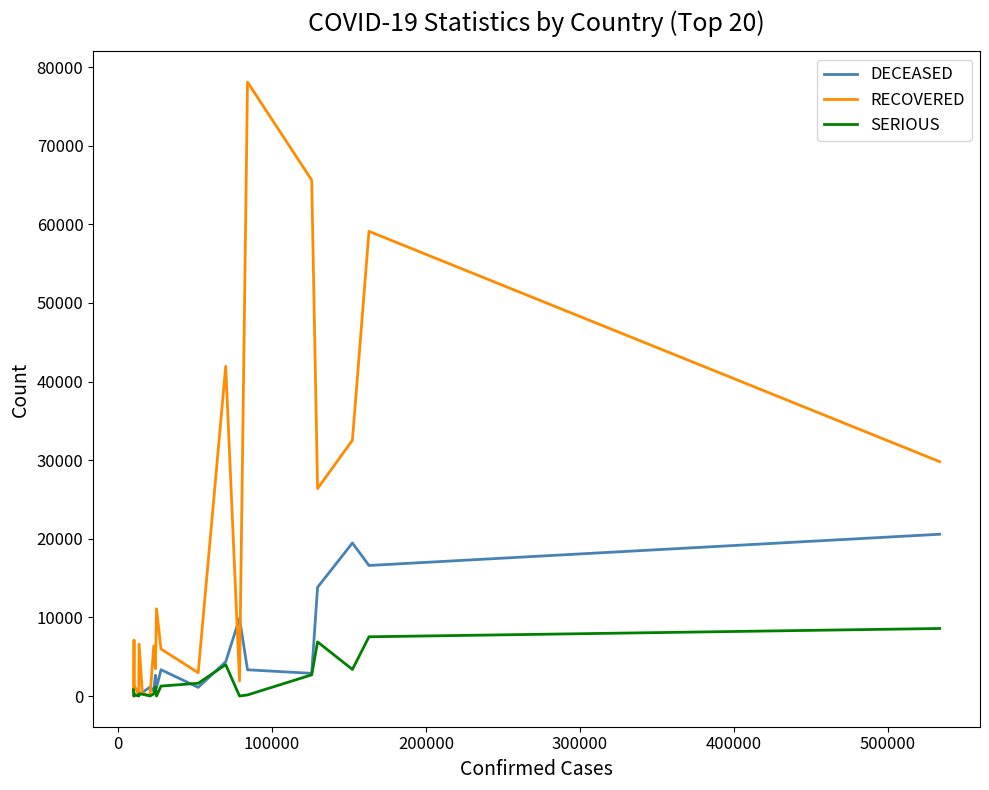

True or false: SERIOUS has a value of 2889 at −100000.

False